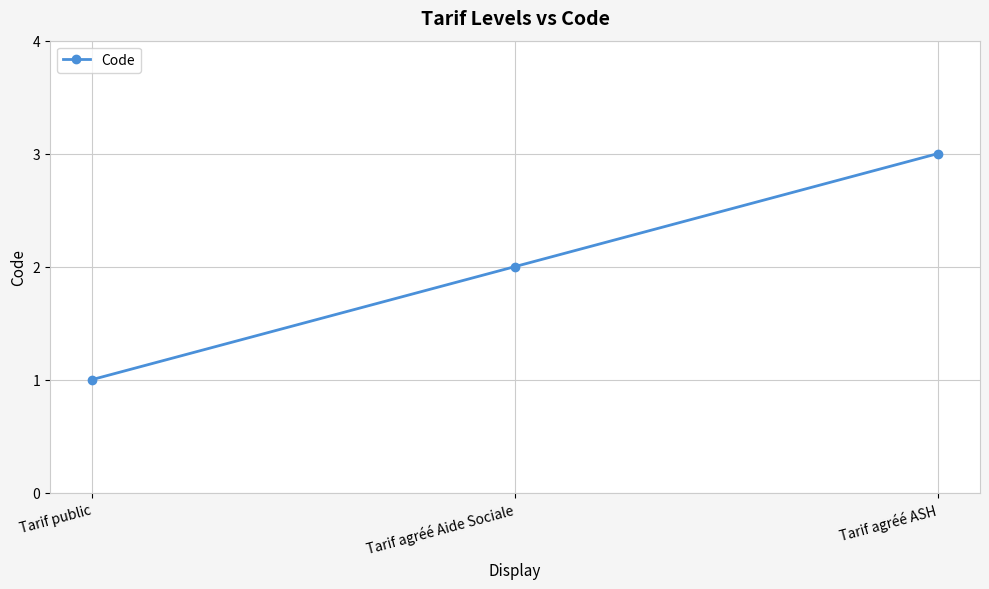

Is this an area chart (filled region under the line)?

No